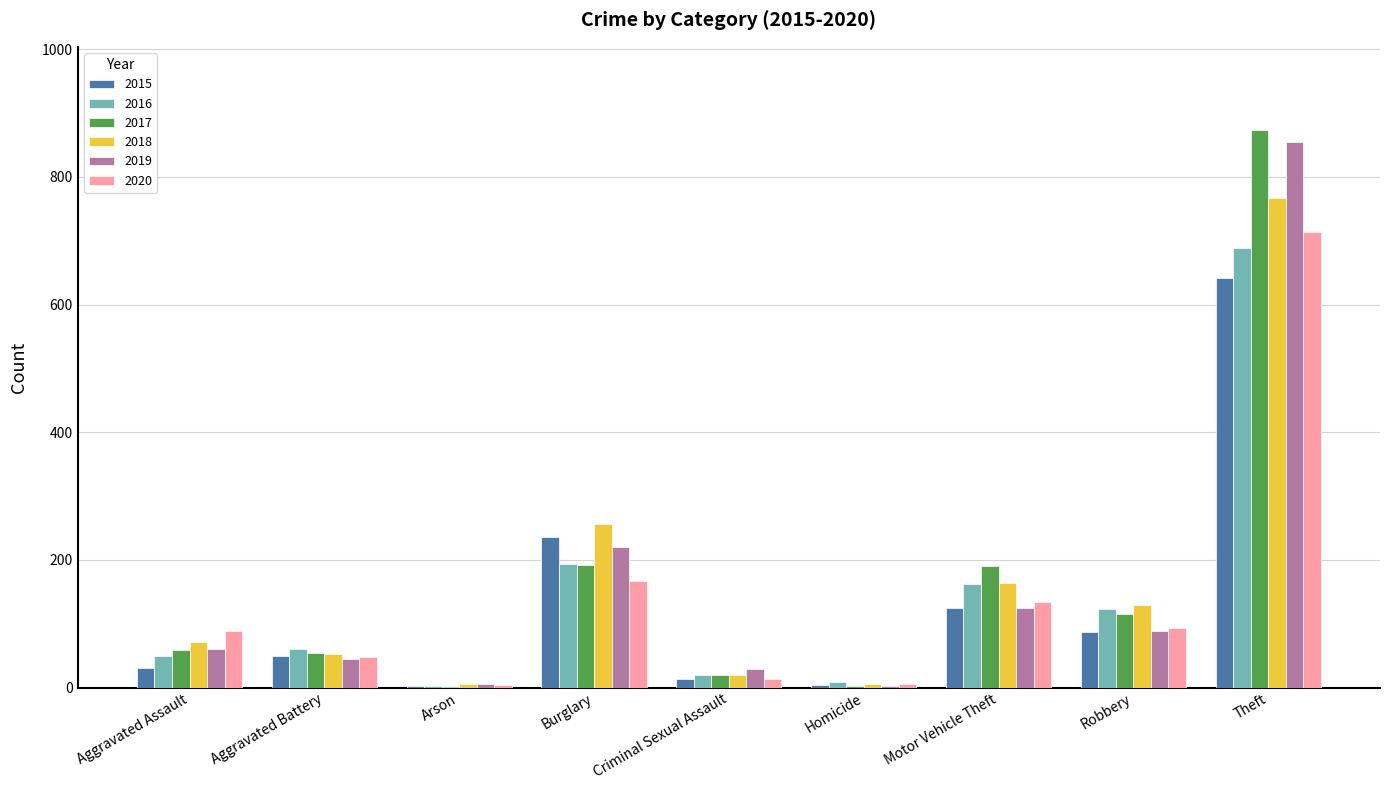

What is the highest value of the 2020 series?

714